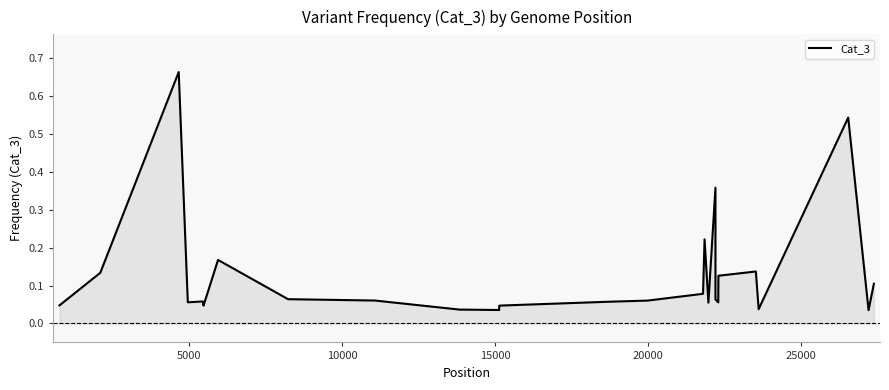

Reading right to left, list all the values displayed in this chart.

0.1	0.0	0.5	0.0	0.1	0.1	0.1	0.1	0.4	0.1	0.2	0.1	0.1	0.1	0.0	0.0	0.0	0.1	0.1	0.2	0.0	0.1	0.1	0.7	0.1	0.0